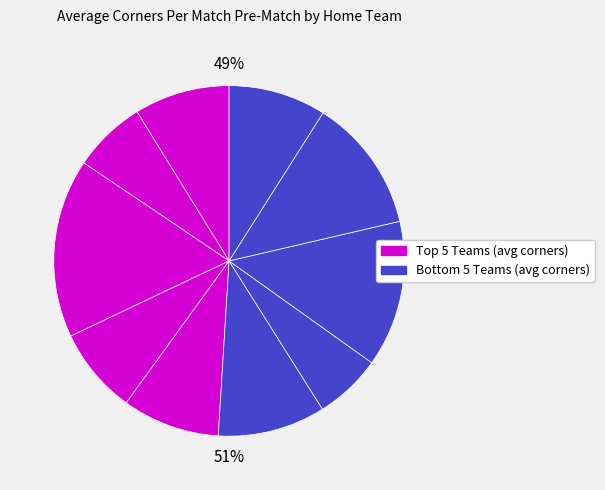

Is Seongnam the majority of the pie?

No